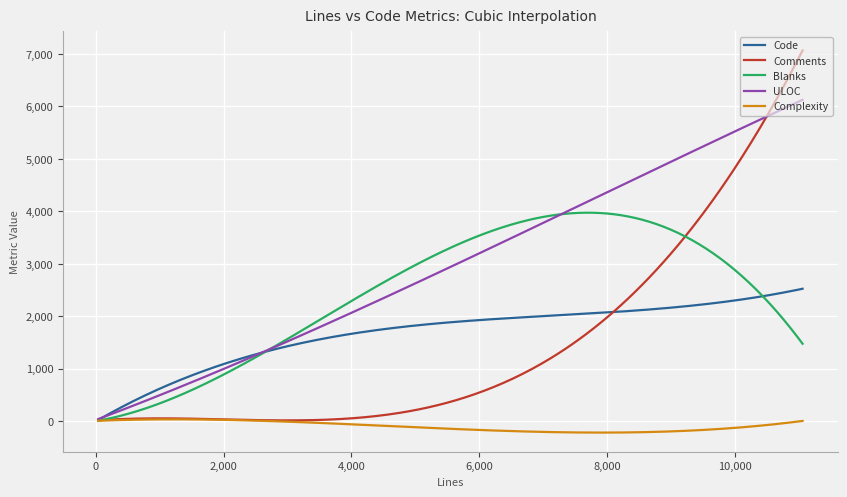

What is the maximum value for ULOC?

6126.0